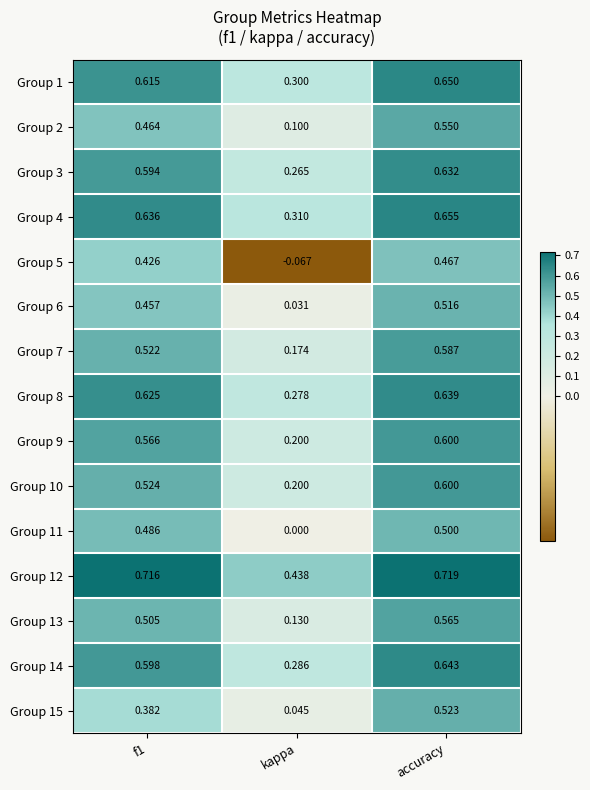

At which category does the chart reach its minimum across all series?

kappa